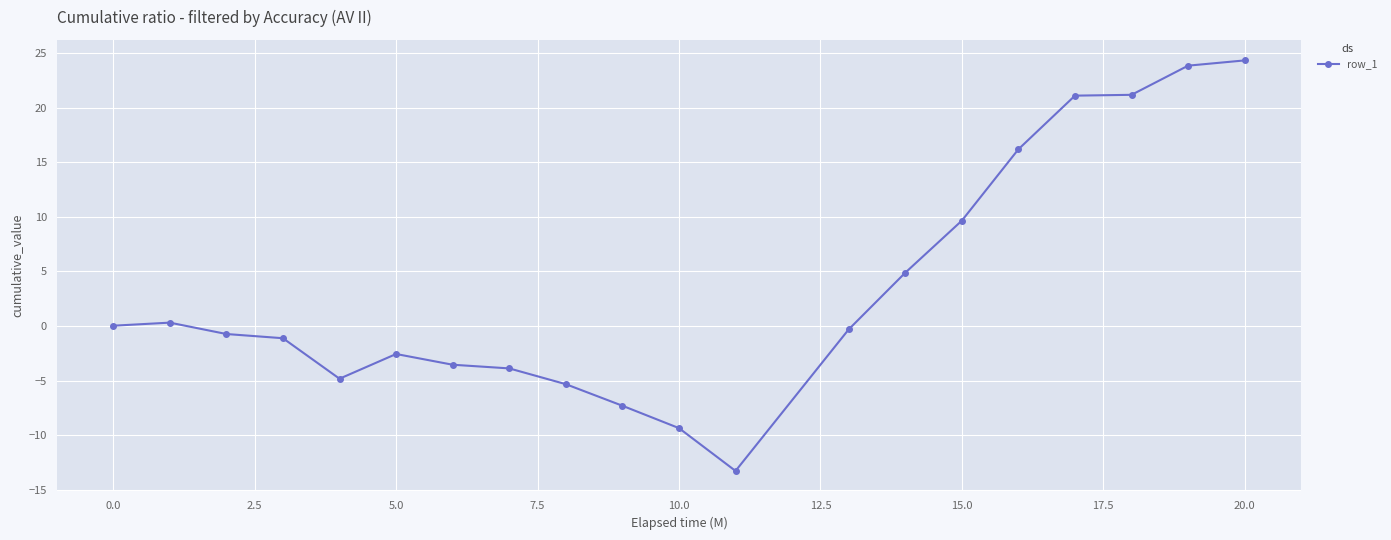

What is the maximum value shown in the chart?

24.3